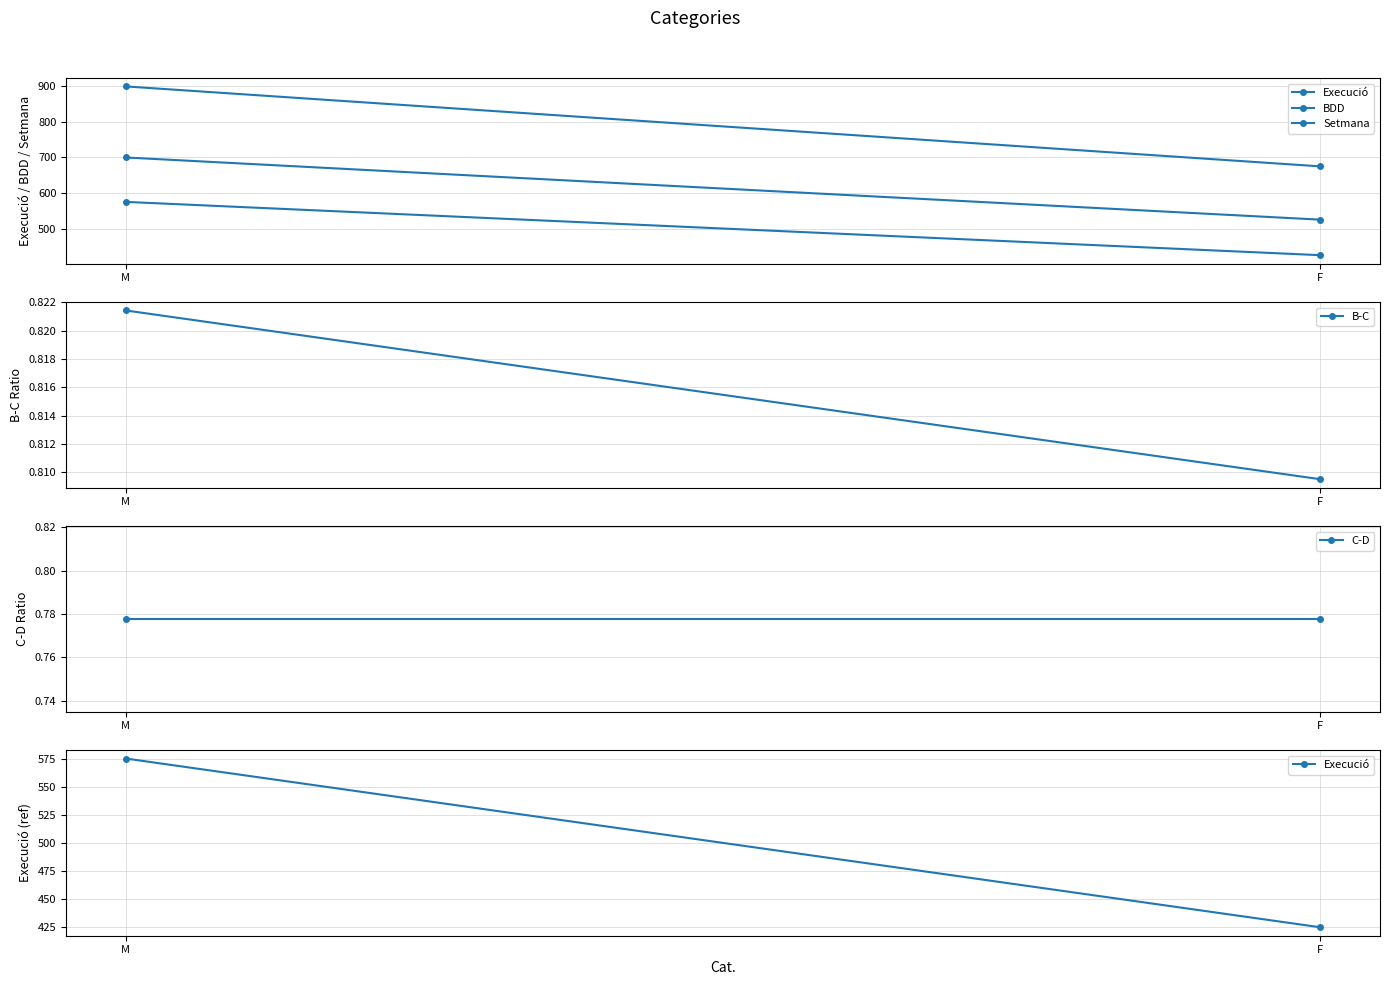

What is the sum of the B-C values at M and F?

1.6